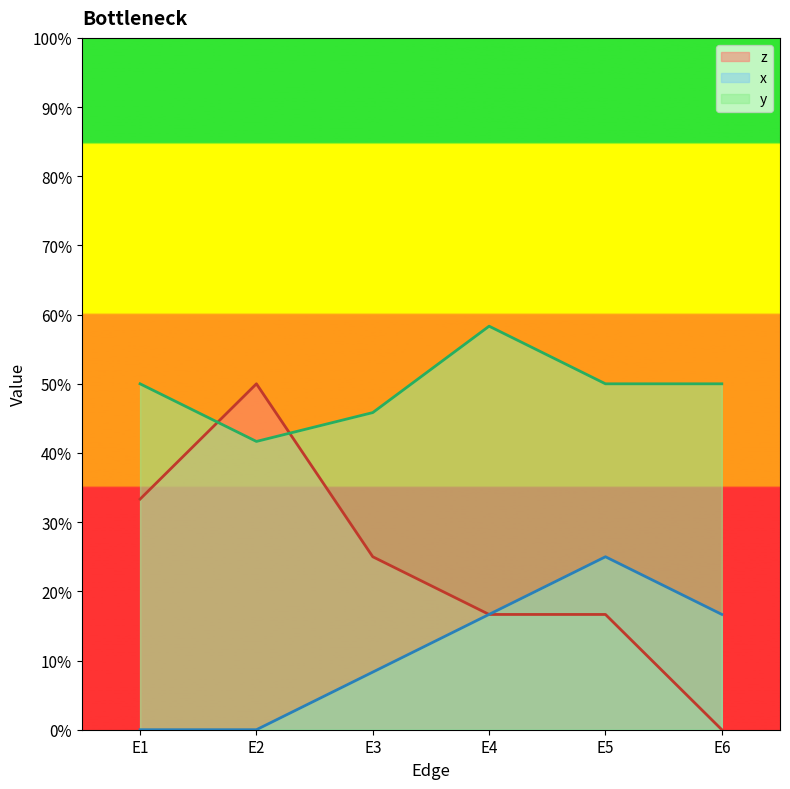

What is the total value across all series at E1?

0.8